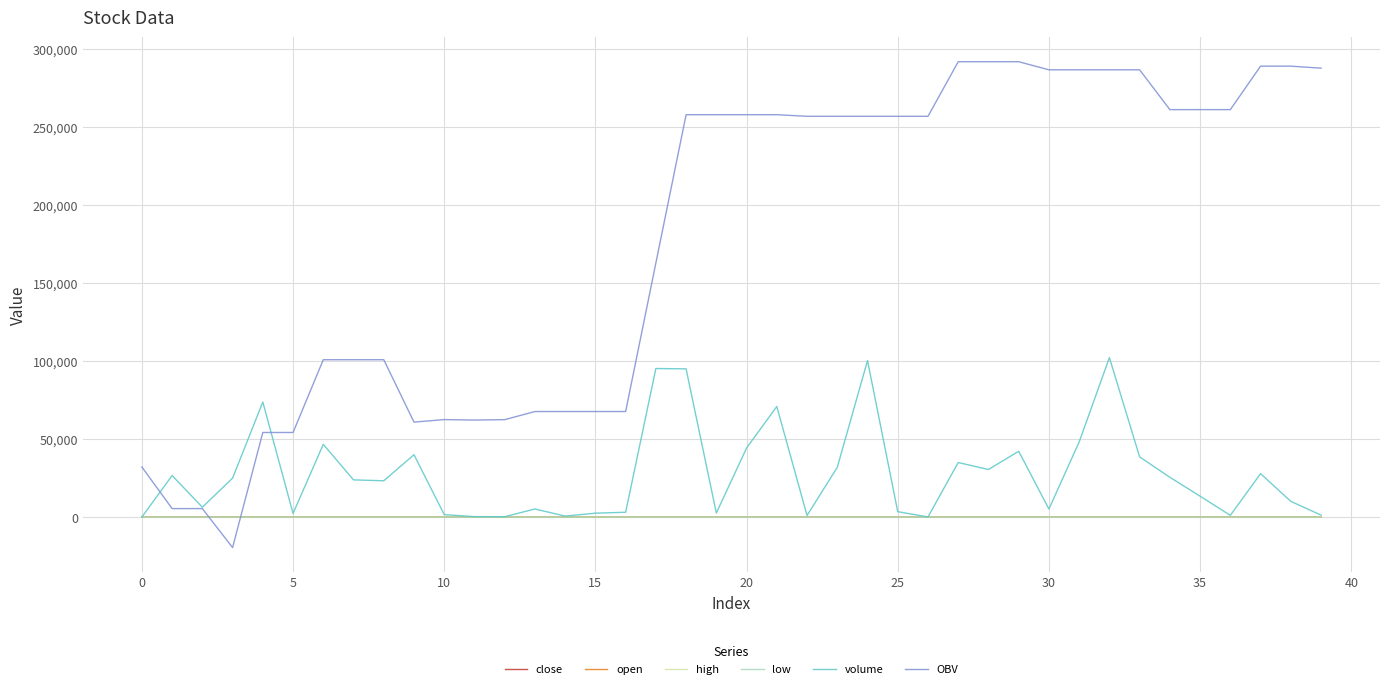

True or false: low and OBV cross at least once.

True